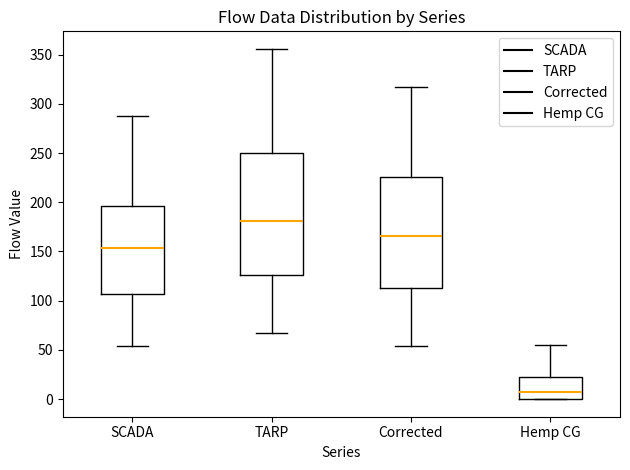

Where does the upper whisker of the box for SCADA end on the y-axis? The values are not printed on the chart, so give them approximately, as read against the axis.

285